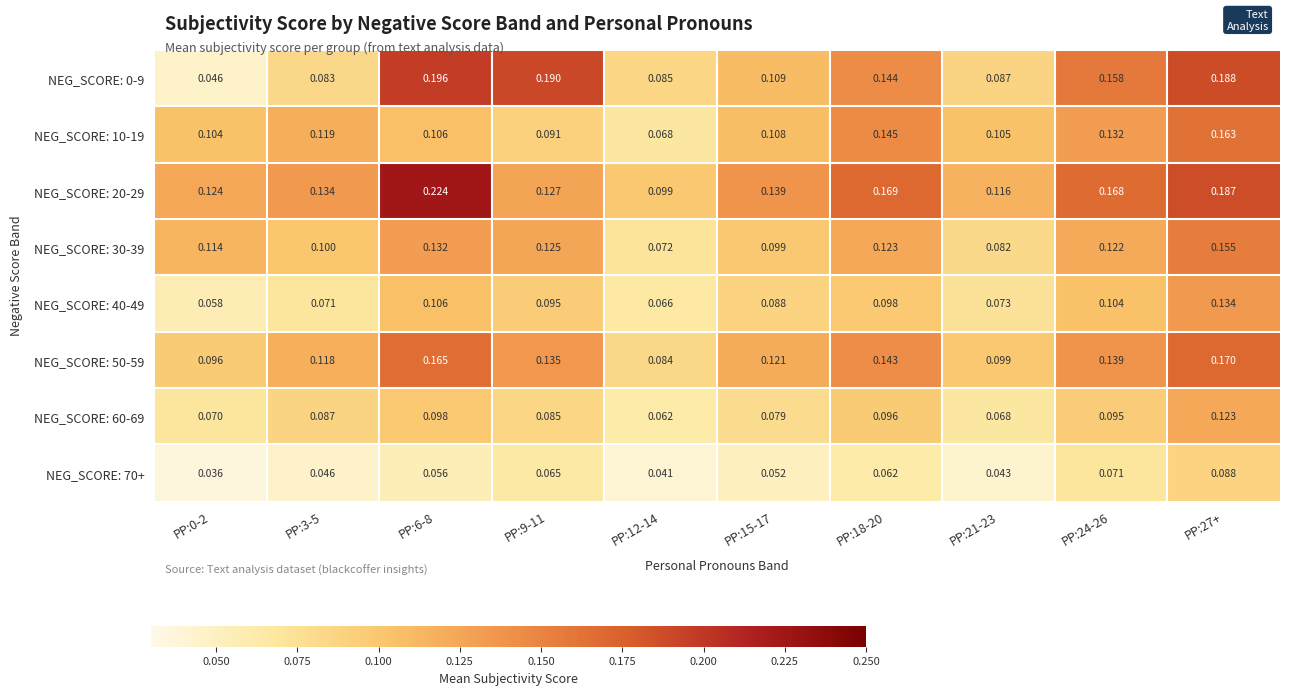

Is the value of NEG_SCORE: 70+ at PP:18-20 greater than the value of NEG_SCORE: 30-39 at PP:21-23?

No